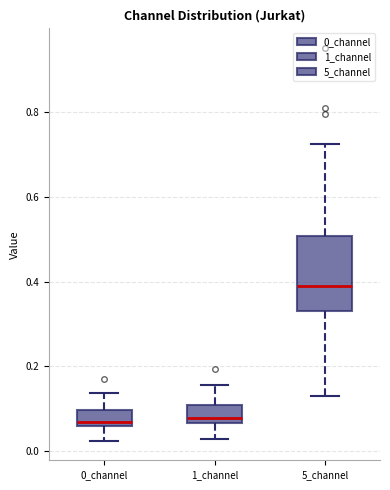

Which box has the highest median line?

5_channel